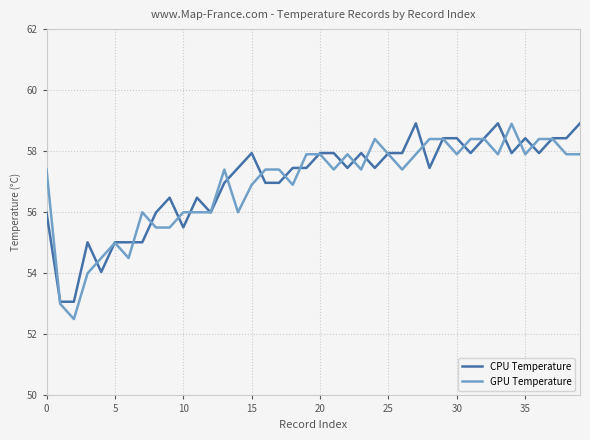

Reading left to right, transcribe all the data shown in this chart.

CPU Temperature: 56.0	53.1	53.1	55.0	54.0	55.0	55.0	55.0	56.0	56.5	55.5	56.5	56.0	57.0	57.5	57.9	57.0	57.0	57.5	57.5	57.9	57.9	57.5	57.9	57.5	57.9	57.9	58.9	57.5	58.4	58.4	57.9	58.4	58.9	57.9	58.4	57.9	58.4	58.4	58.9
GPU Temperature: 57.4	53.0	52.5	54.0	54.5	55.0	54.5	56.0	55.5	55.5	56.0	56.0	56.0	57.4	56.0	56.9	57.4	57.4	56.9	57.9	57.9	57.4	57.9	57.4	58.4	57.9	57.4	57.9	58.4	58.4	57.9	58.4	58.4	57.9	58.9	57.9	58.4	58.4	57.9	57.9